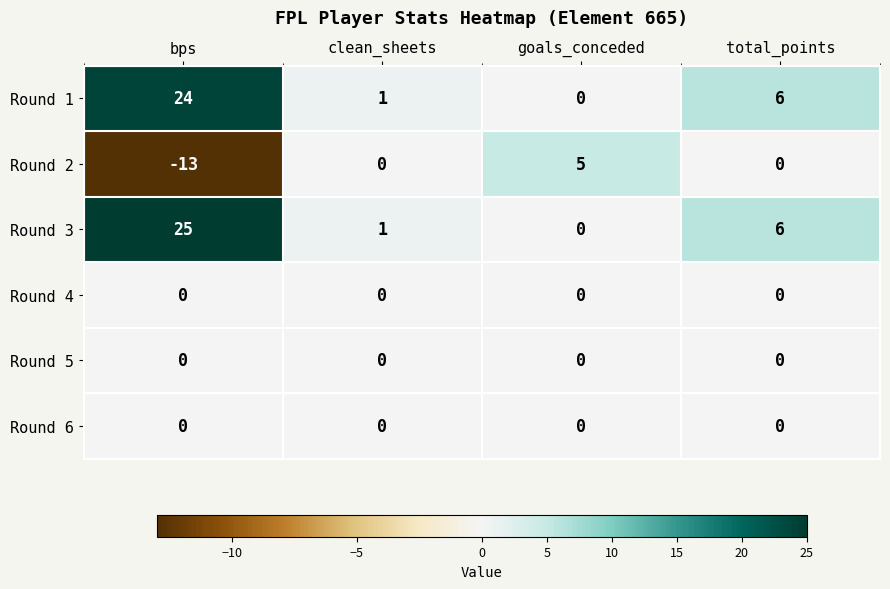

At which category is the sum across all series the highest?

bps